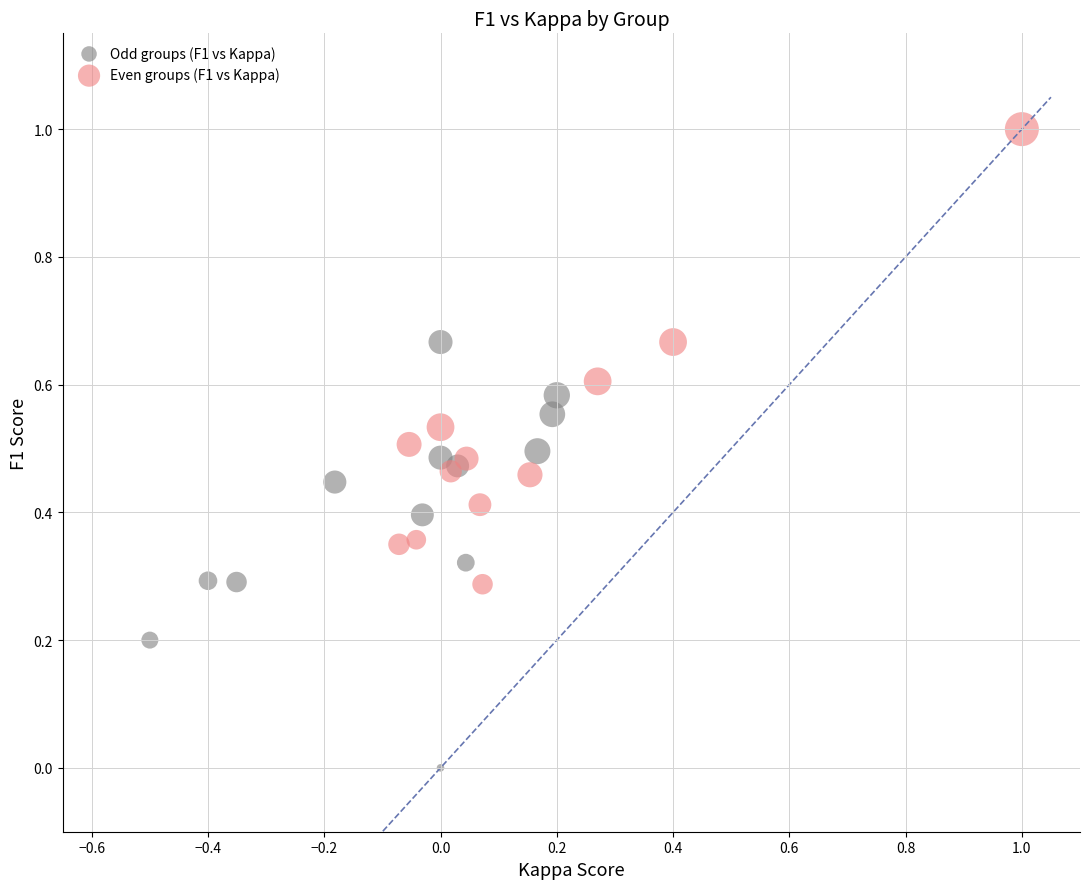

Which series contains the lowest Y value?

Odd groups (F1 vs Kappa)